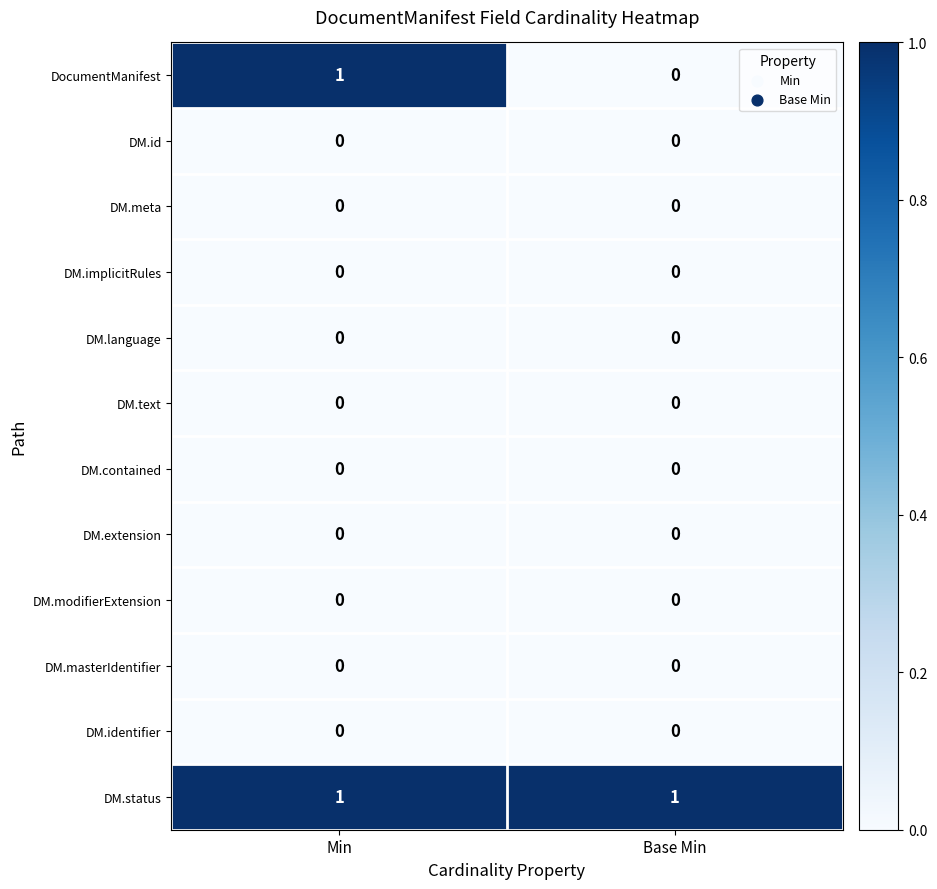

At which category is the sum across all series the highest?

Min